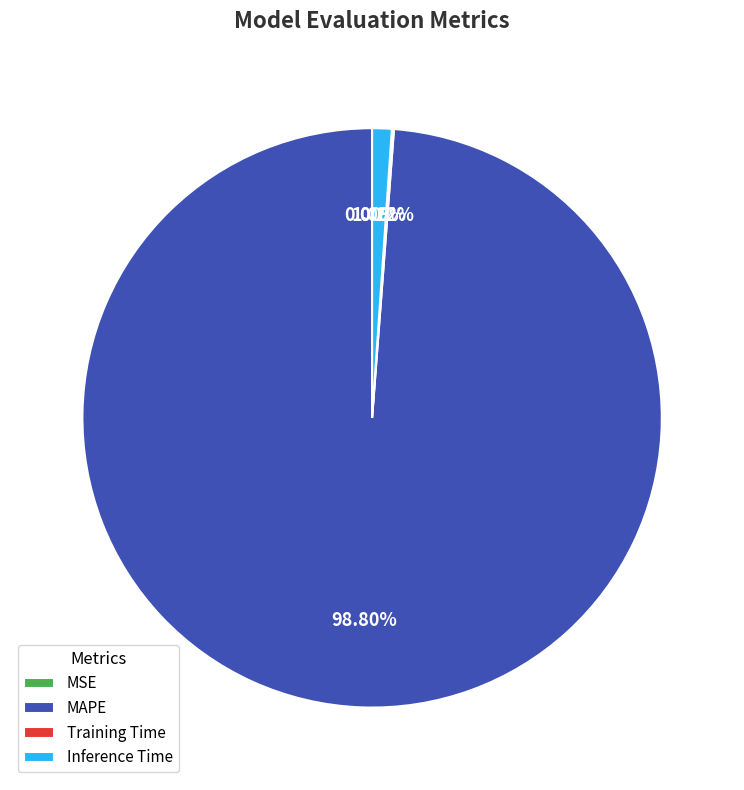

To the nearest percent, what percentage of the pie is MAPE?

99%